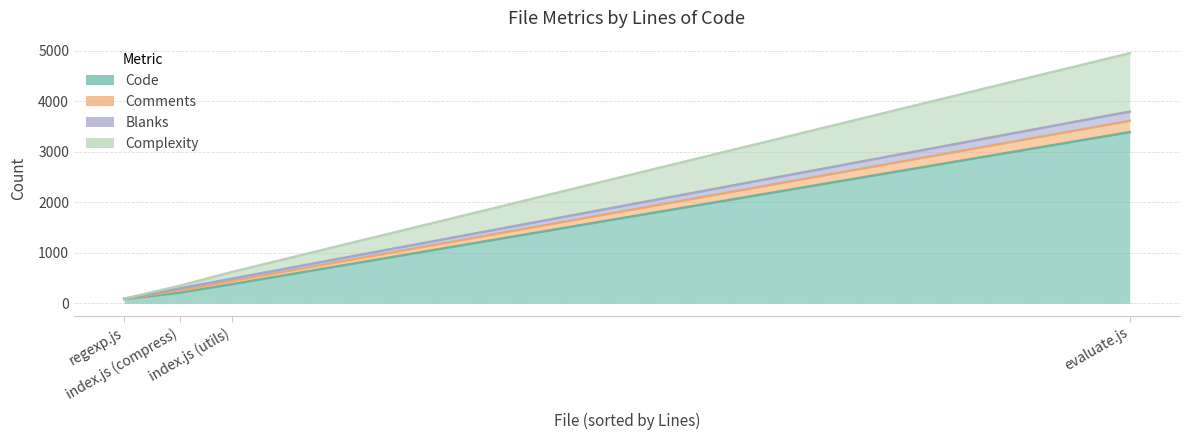

The Complexity series shows 664 at regexp.js. True or false?

False